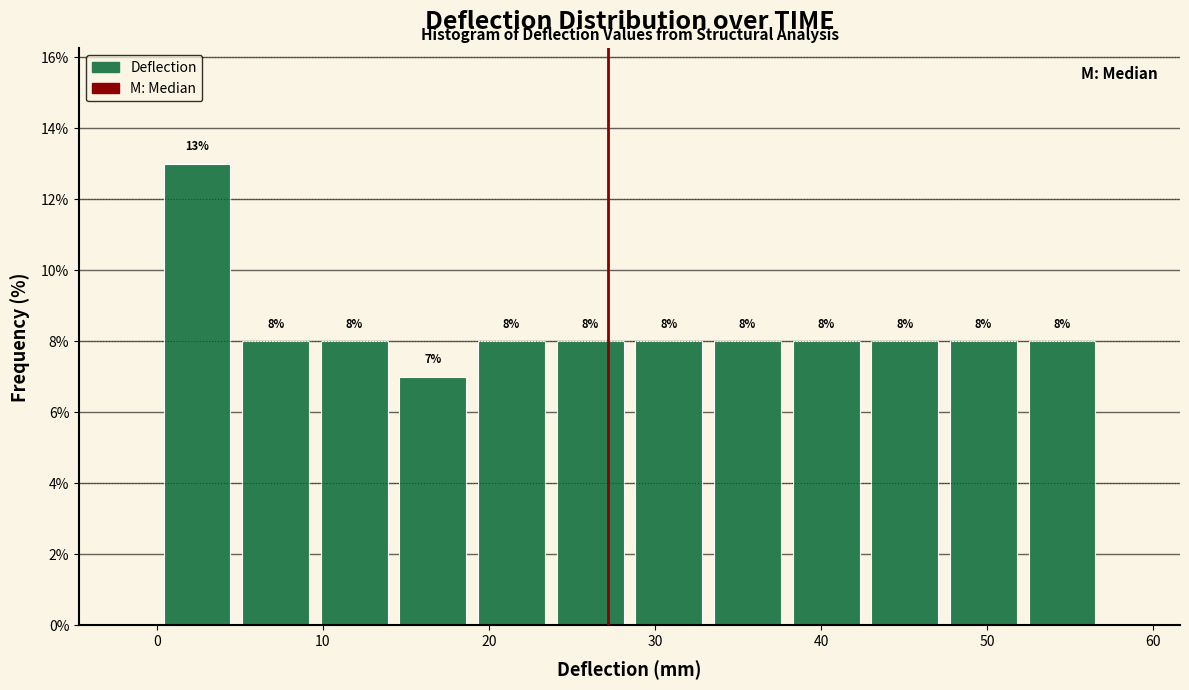

What is the height of the bar covering 33 to 38 on the x-axis? The bar edges are not printed on the chart, so give them approximately, as read against the axis.

8